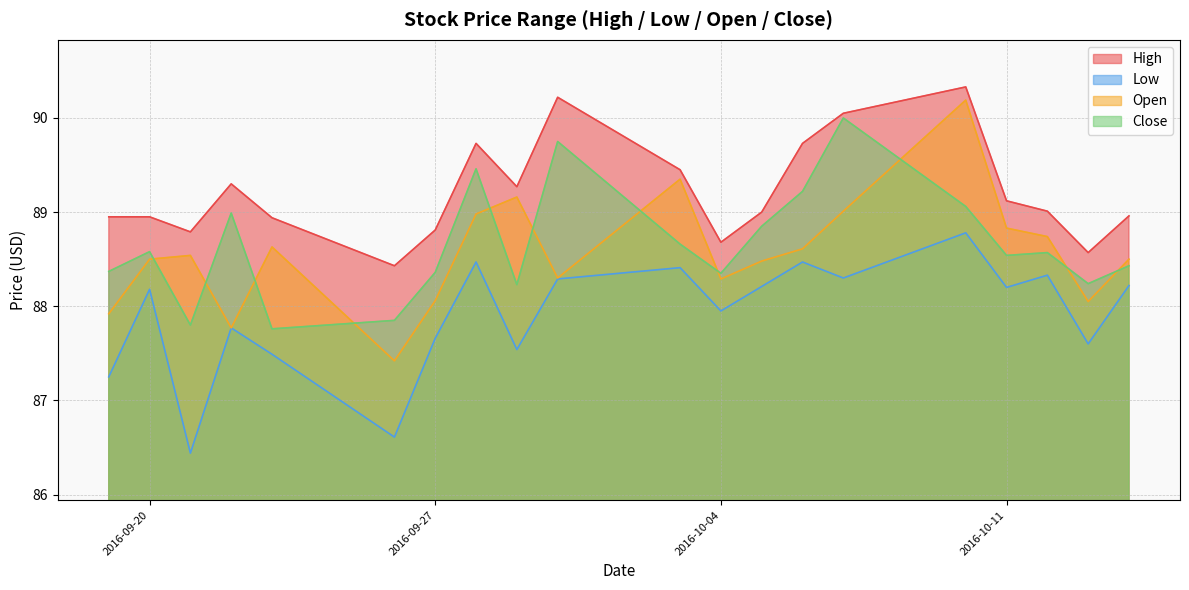

Does the chart display data point markers on the line(s)?

No